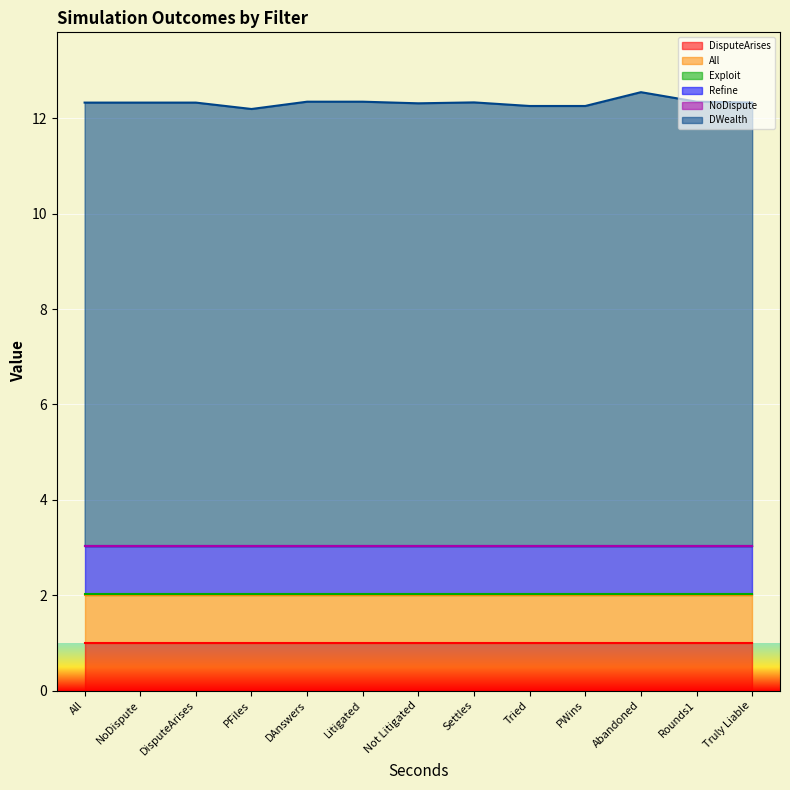

At how many categories does at least one series exceed 3?

13